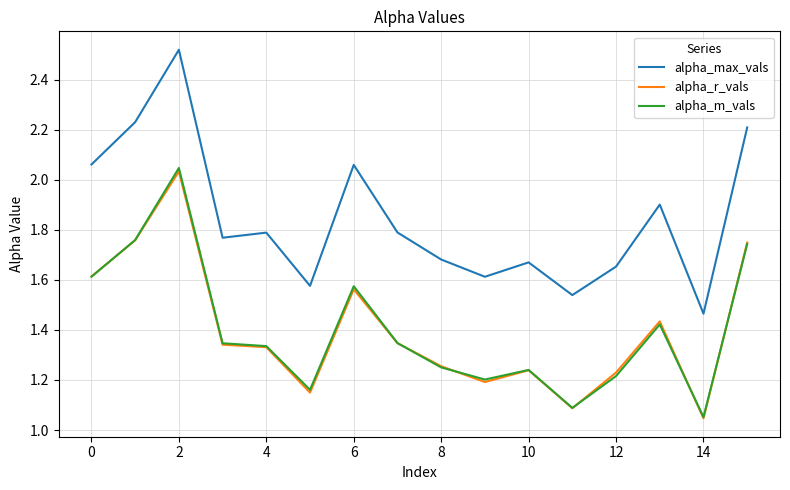

Does the chart display data point markers on the line(s)?

No